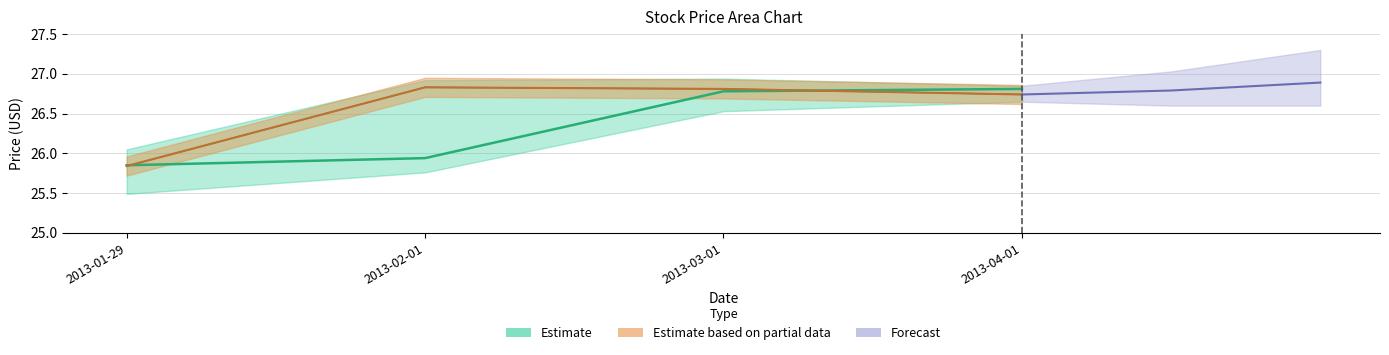

What is the label of the 2nd point from the right?

2013-03-01